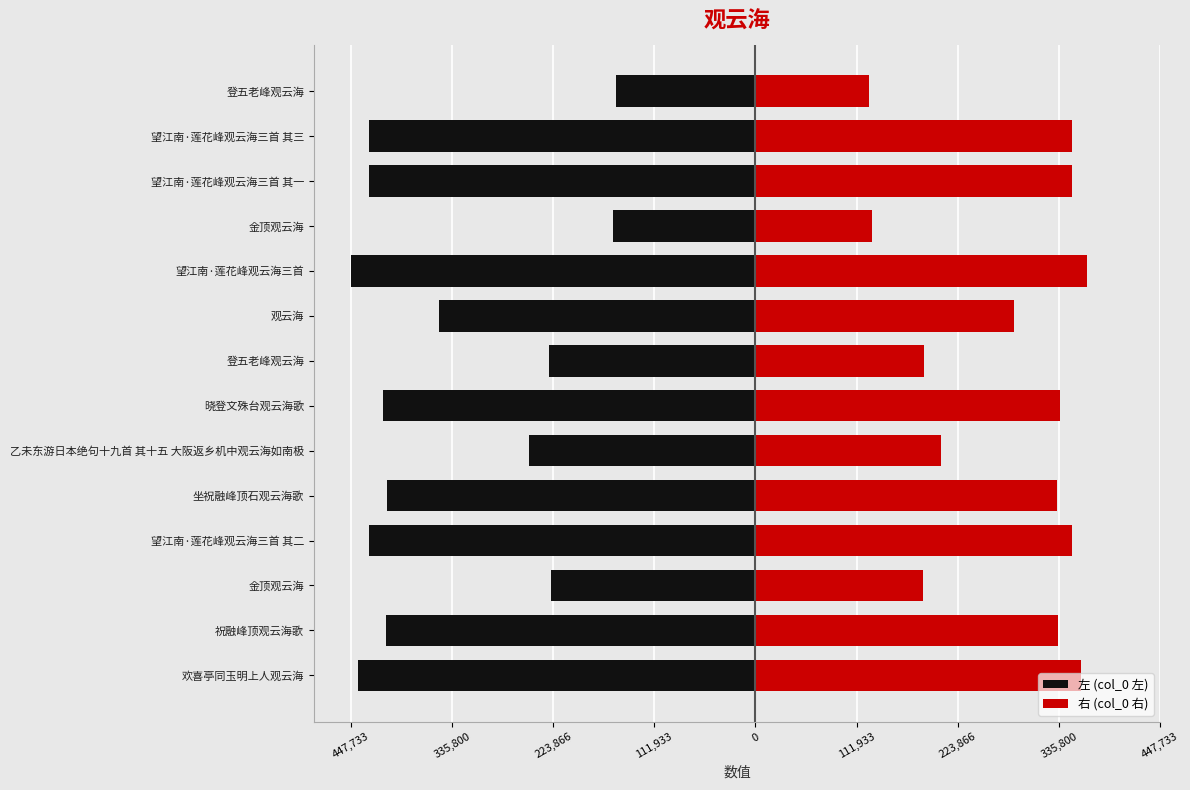

What is the maximum value shown in the chart?

366327.5